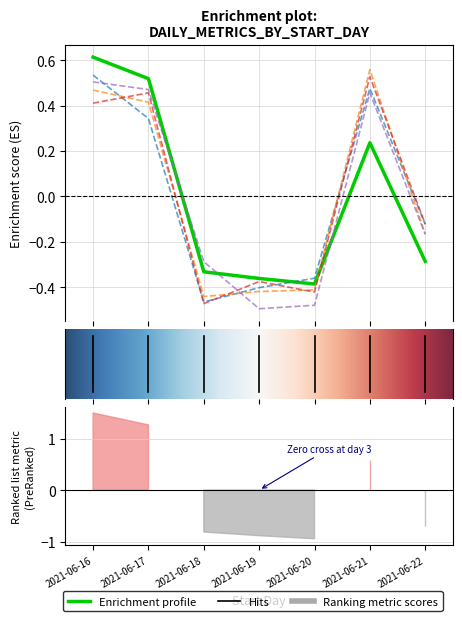

How many interior local valleys does the col_1 series have?

1